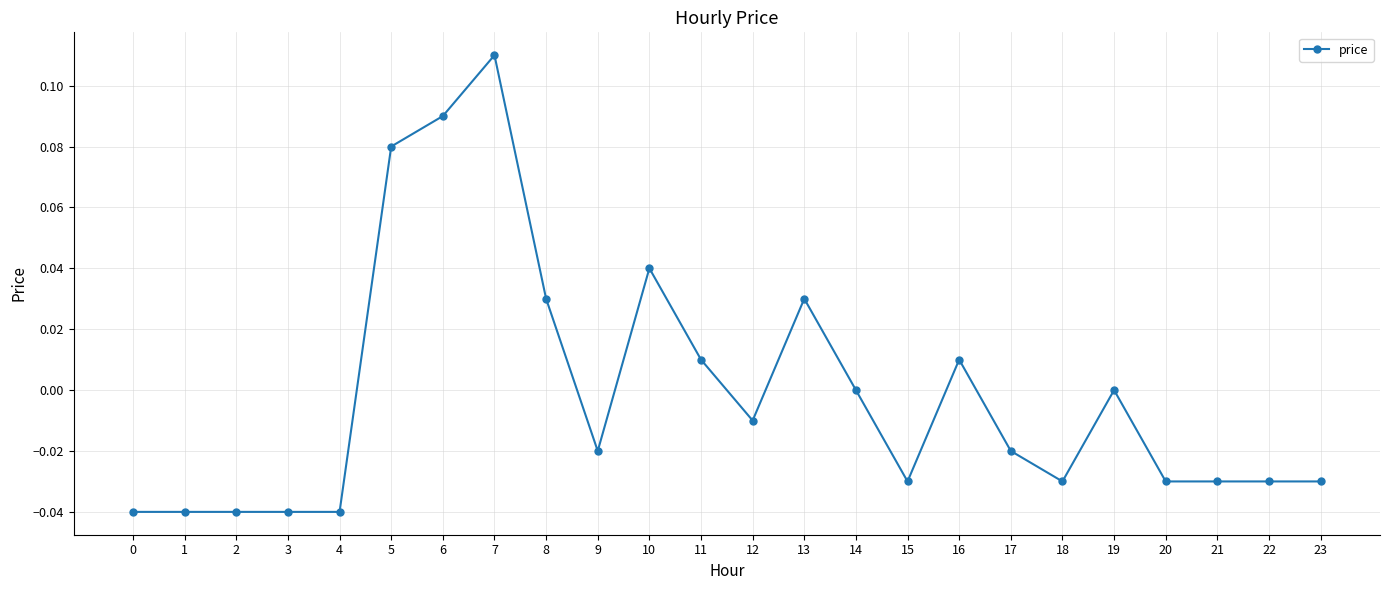

At which category does the chart reach its peak across all series?

7